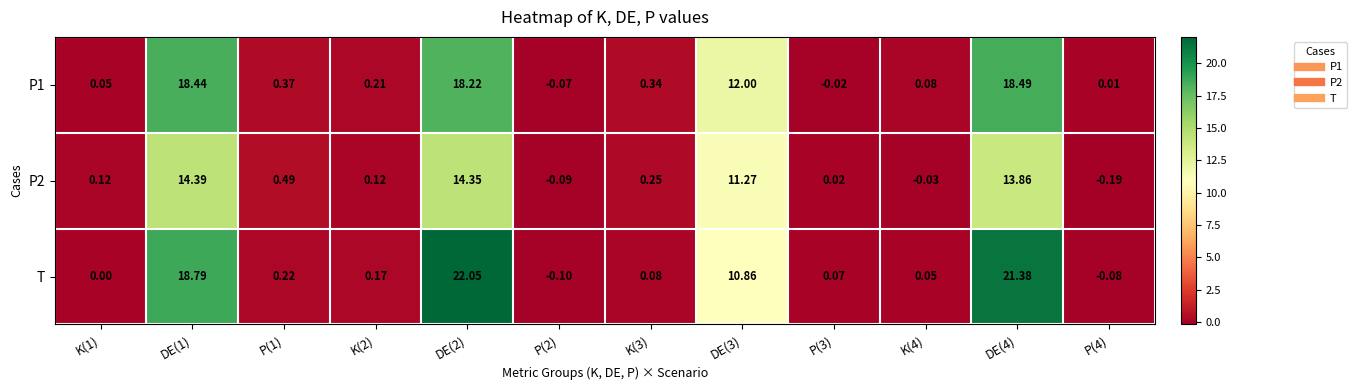

Which series has the widest spread of values?

T